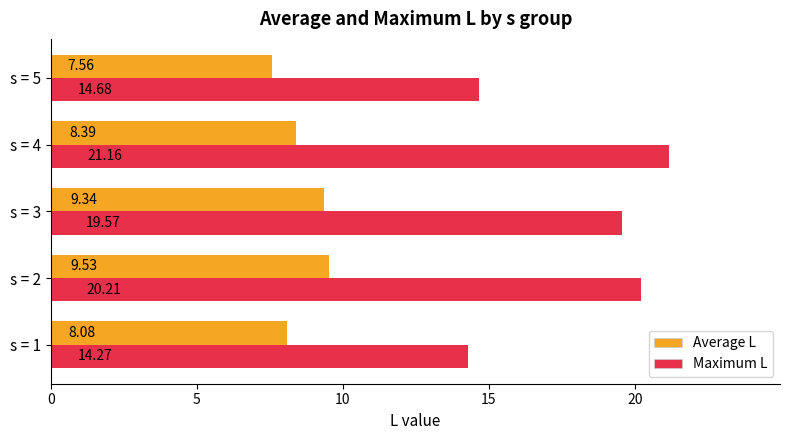

Between s = 1 and s = 3, which series saw the biggest shift?

Maximum L